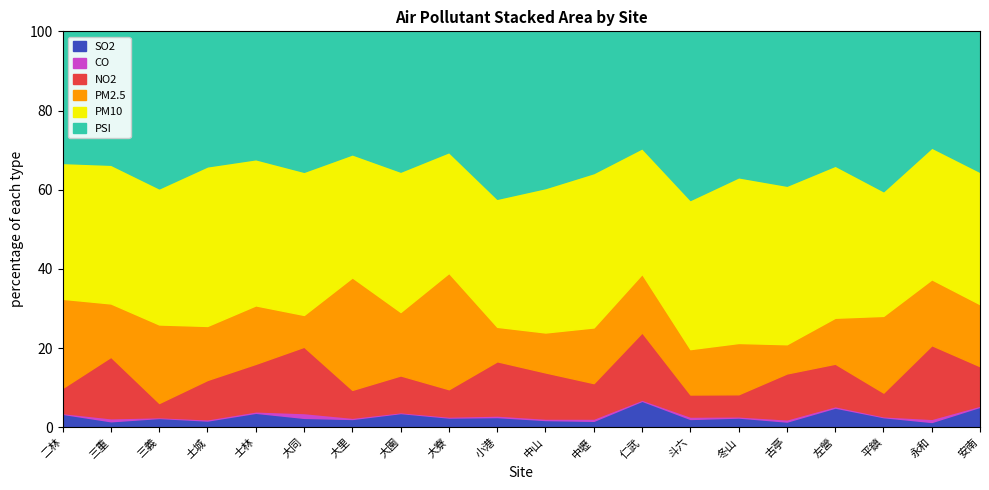

What is the smallest value displayed?

0.2